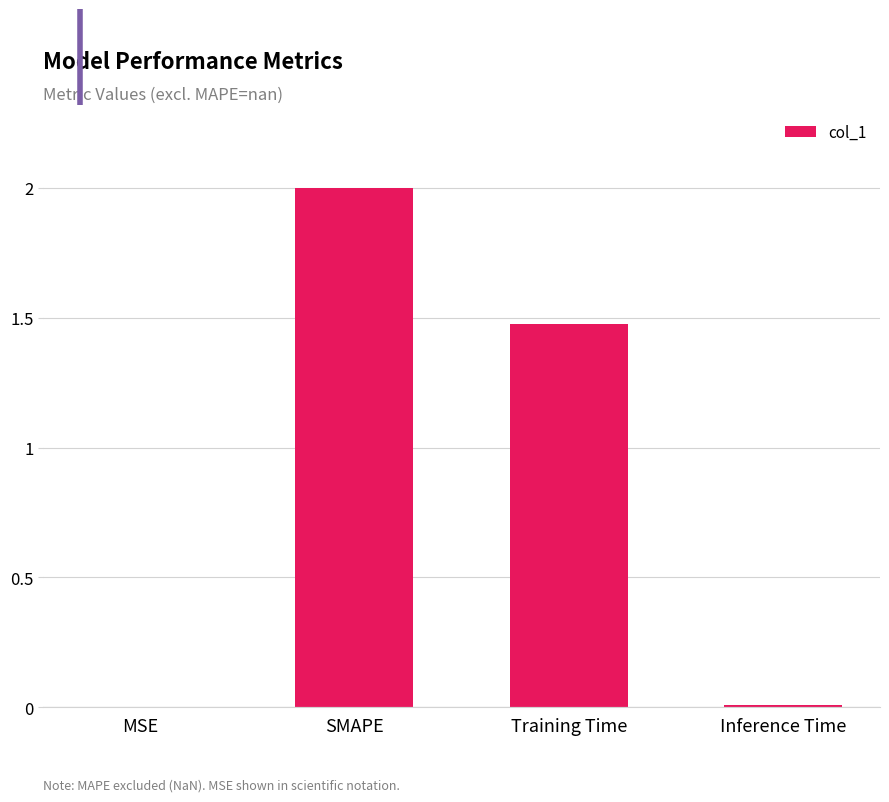

Which label corresponds to the largest value in the chart?

SMAPE